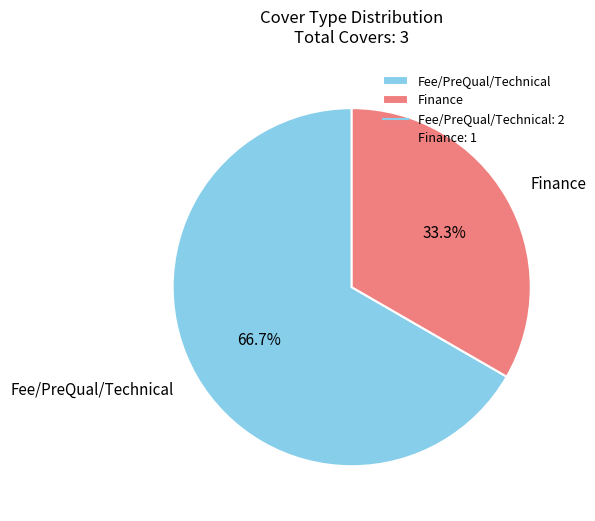

To the nearest percent, what is the difference between the largest and smallest slice percentages?

33%